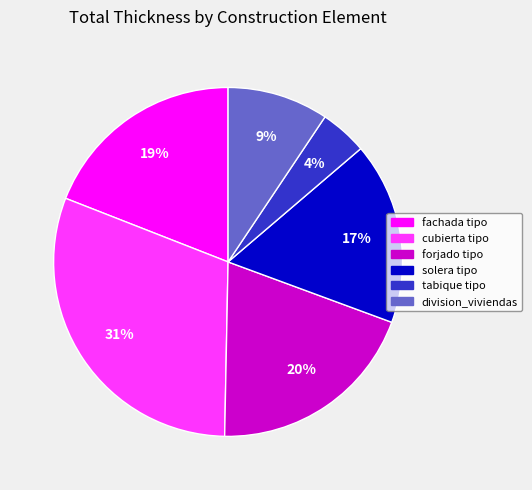

How many slices are in this pie chart?

6